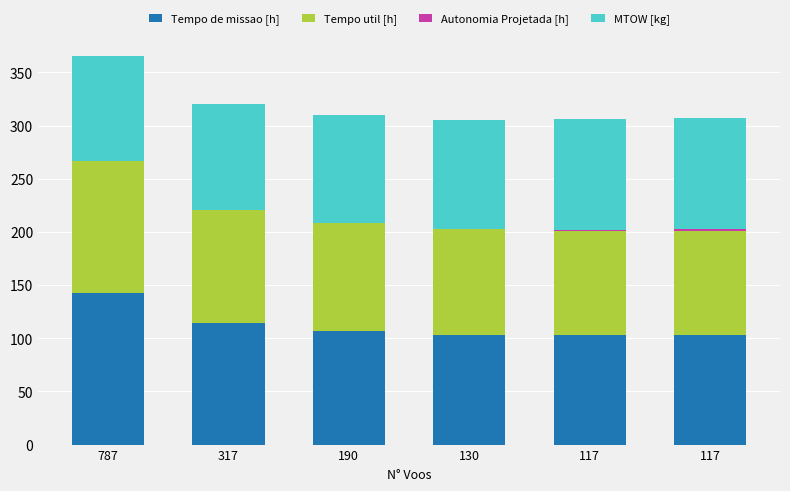

Which has a higher value, 130 or 117?

130